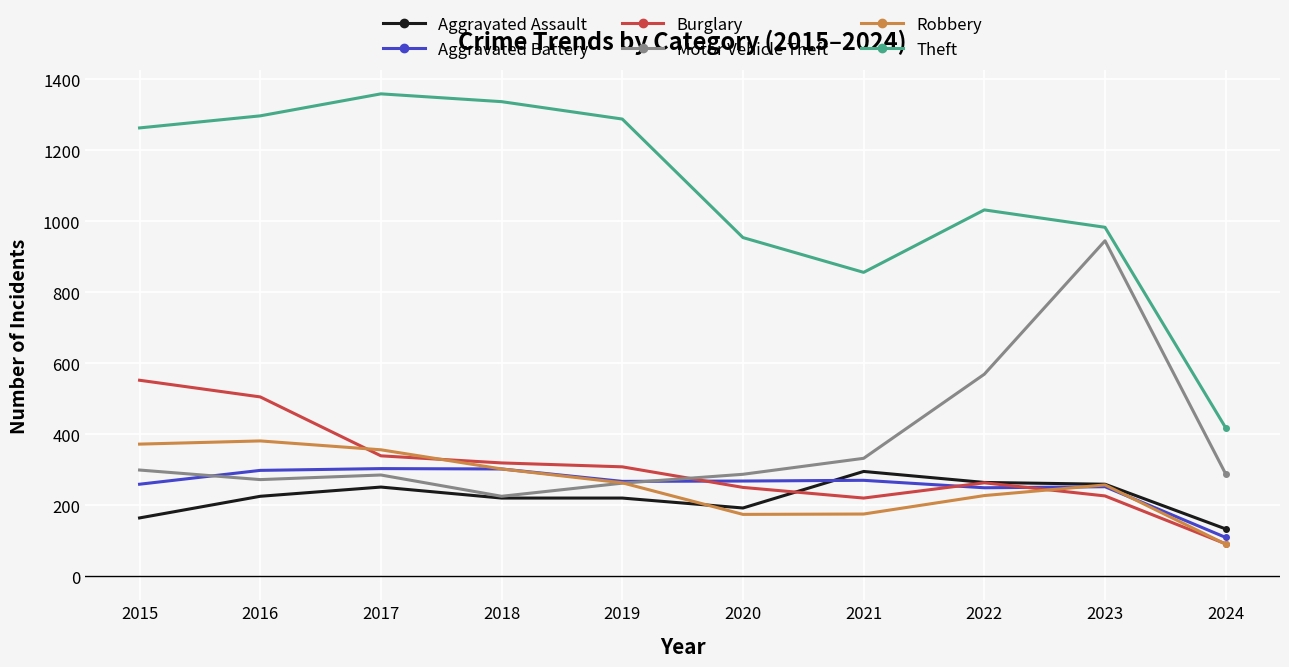

At which label is Theft closest to 888?

2021